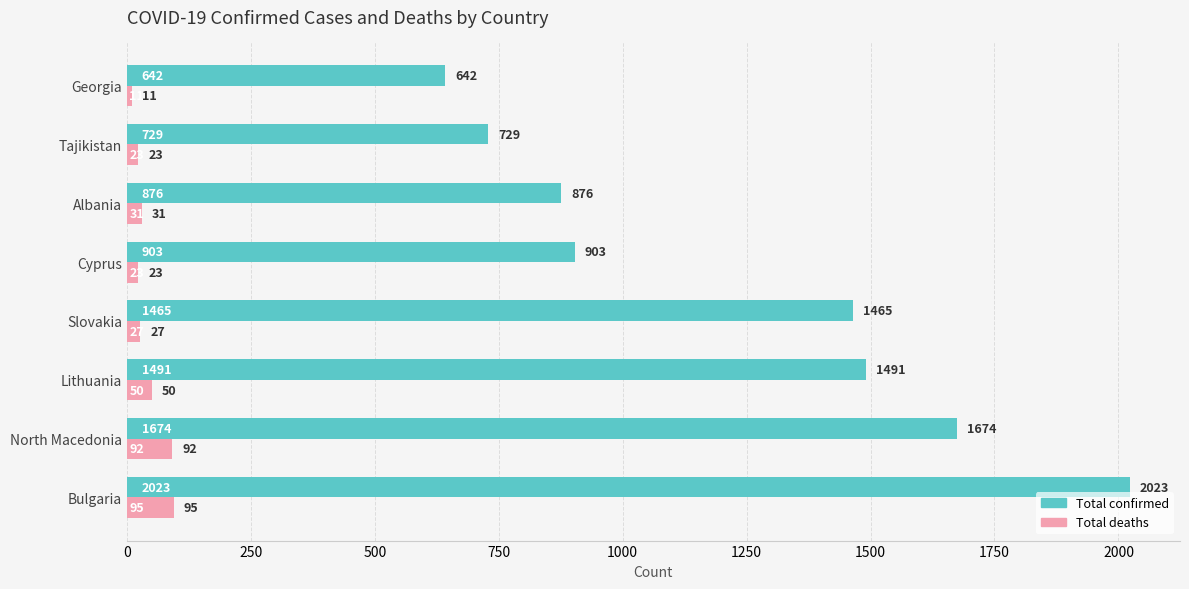

Is it true that Total confirmed equals 811 at Slovakia?

False